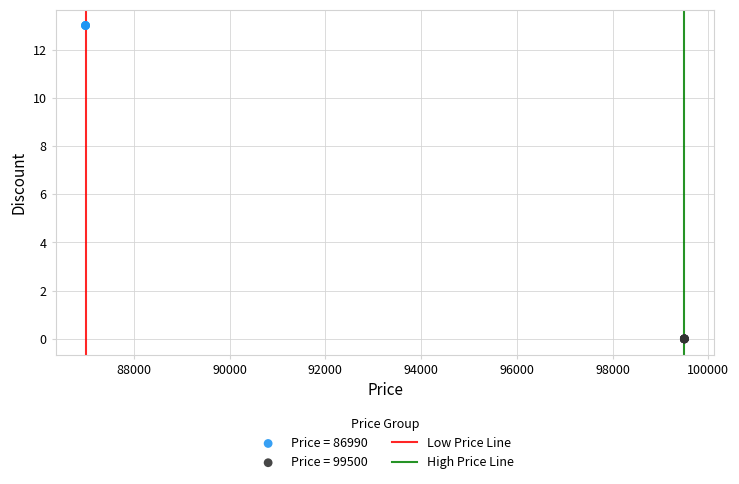

Which series reaches the minimum Y coordinate?

Price = 99500